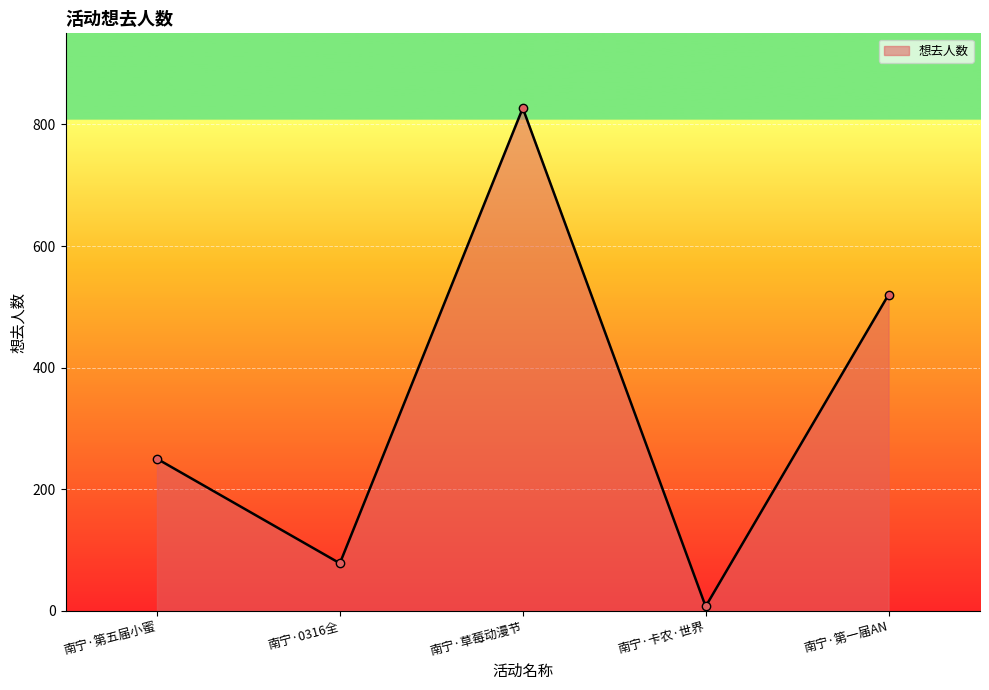

Where is the data nearest to the value 417?

南宁·第一届AN